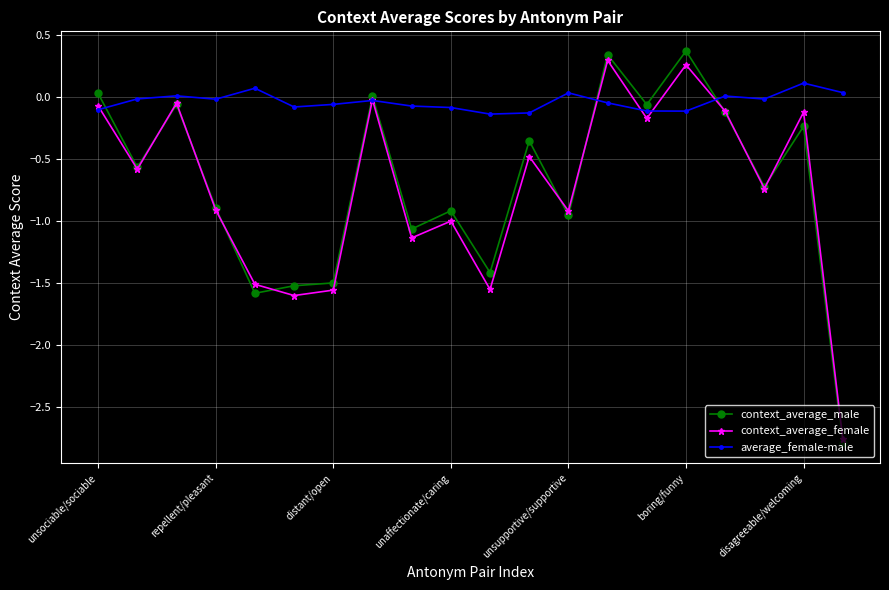

At how many categories does at least one series exceed -2?

20